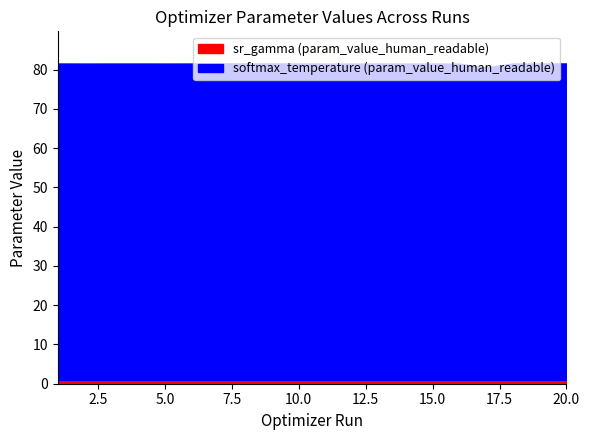

True or false: softmax_temperature (param_value_human_readable) has more than 0 points higher than both neighbors.

True